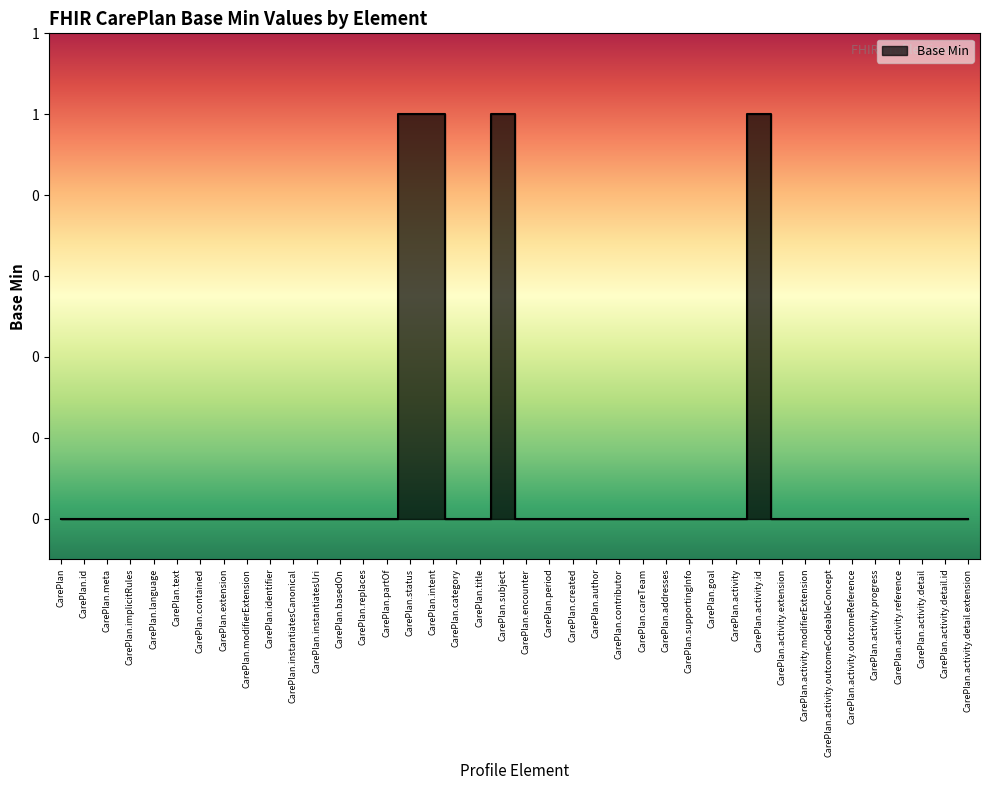

Between CarePlan and CarePlan.supportingInfo, which is larger?

CarePlan